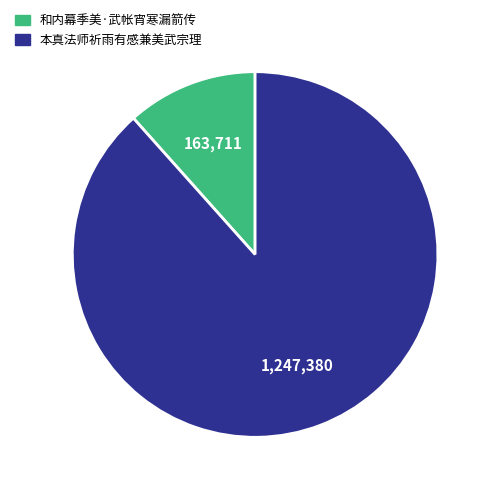

Is there a majority slice in this chart?

Yes